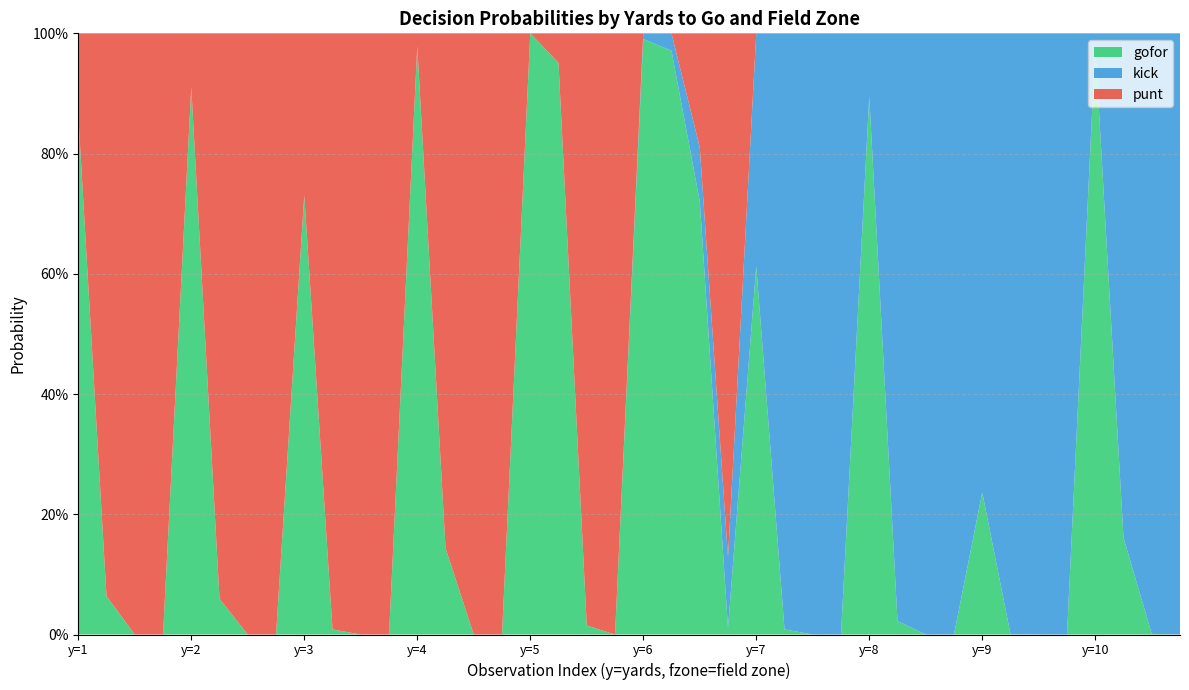

Reading right to left, transcribe all the data shown in this chart.

punt: 0.0	0.0	0.0	0.0	0.0	0.0	0.0	0.0	0.0	0.0	0.0	0.0	0.0	0.0	0.0	0.0	0.9	0.2	0.0	0.0	1.0	1.0	0.0	0.0	1.0	1.0	0.9	0.0	1.0	1.0	1.0	0.3	1.0	1.0	0.9	0.1	1.0	1.0	0.9	0.1
kick: 1.0	1.0	0.8	0.0	1.0	1.0	1.0	0.8	1.0	1.0	1.0	0.1	1.0	1.0	1.0	0.4	0.1	0.1	0.0	0.0	0.0	0.0	0.0	0.0	0.0	0.0	0.0	0.0	0.0	0.0	0.0	0.0	0.0	0.0	0.0	0.0	0.0	0.0	0.0	0.0
gofor: 0.0	0.0	0.2	1.0	0.0	0.0	0.0	0.2	0.0	0.0	0.0	0.9	0.0	0.0	0.0	0.6	0.0	0.7	1.0	1.0	0.0	0.0	1.0	1.0	0.0	0.0	0.1	1.0	0.0	0.0	0.0	0.7	0.0	0.0	0.1	0.9	0.0	0.0	0.1	0.9